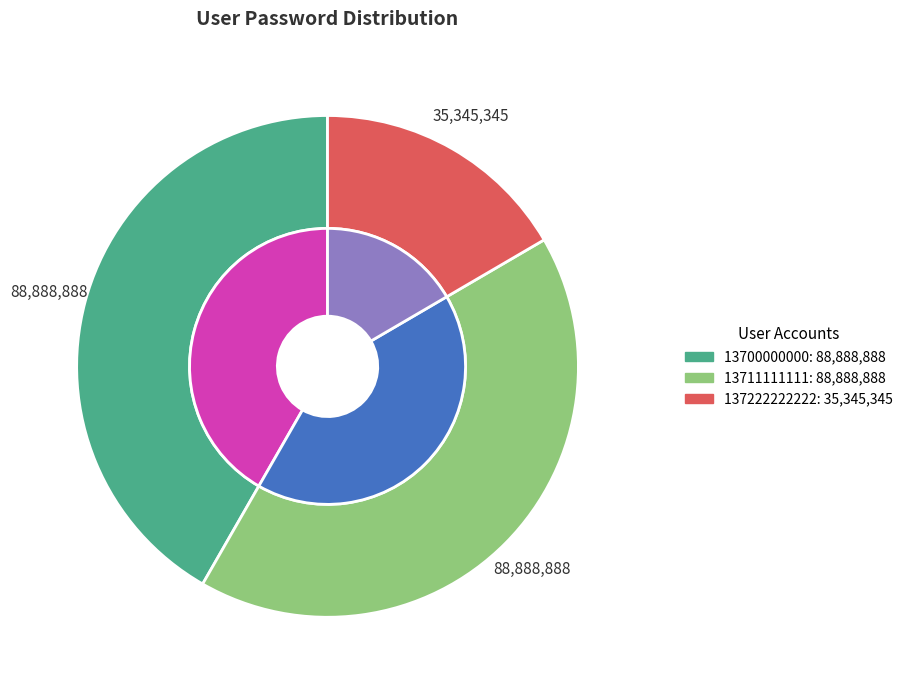

How many segments does this pie chart have?

3